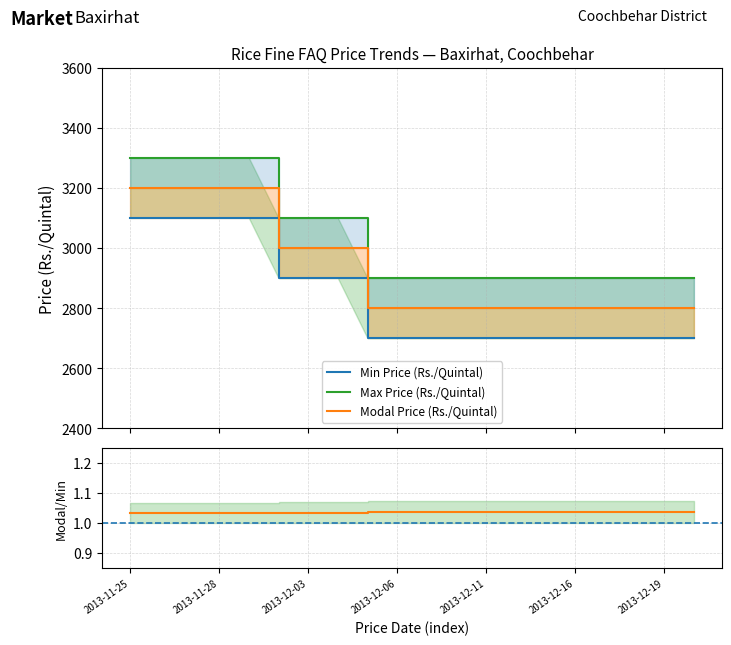

Which has a higher value, 2013-12-17 or 2013-12-13?

2013-12-17